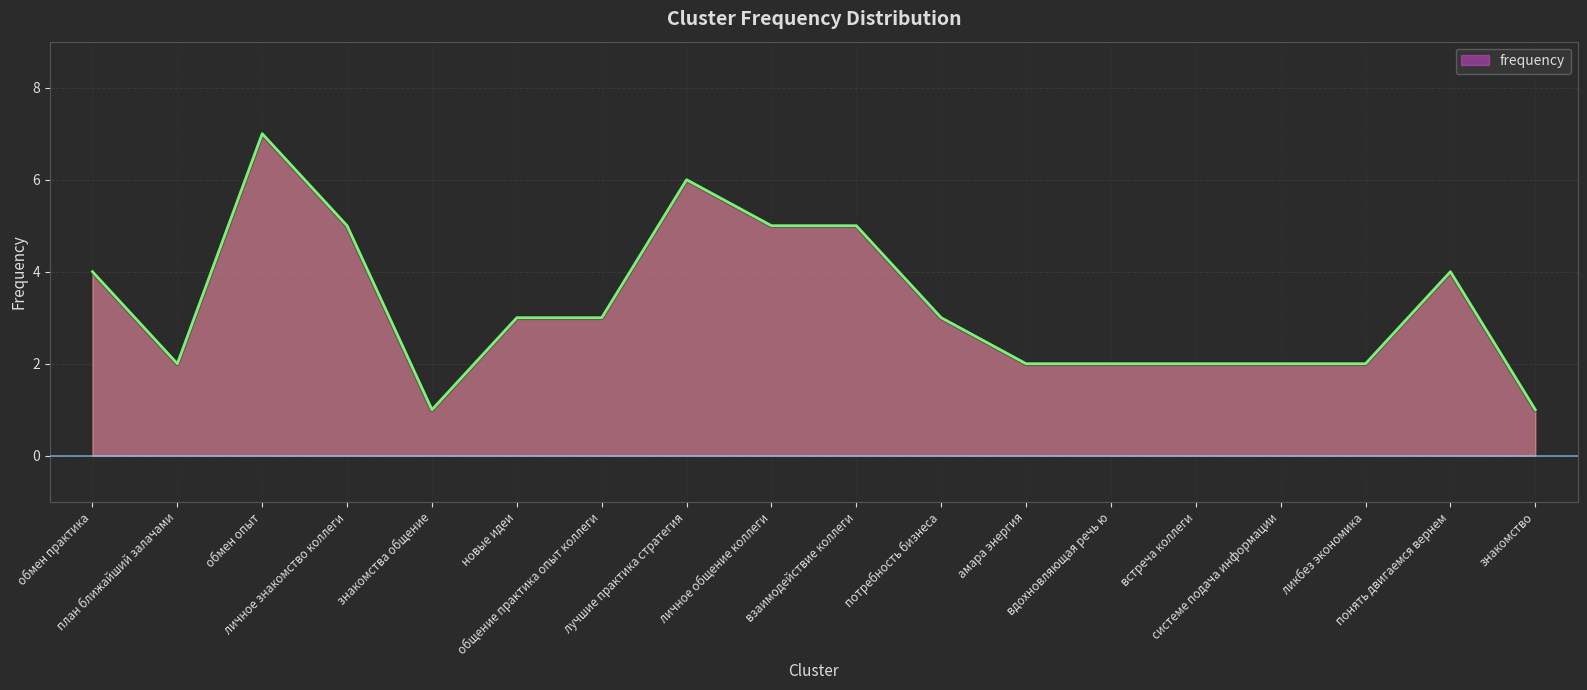

What is the difference between the maximum and minimum values?

6